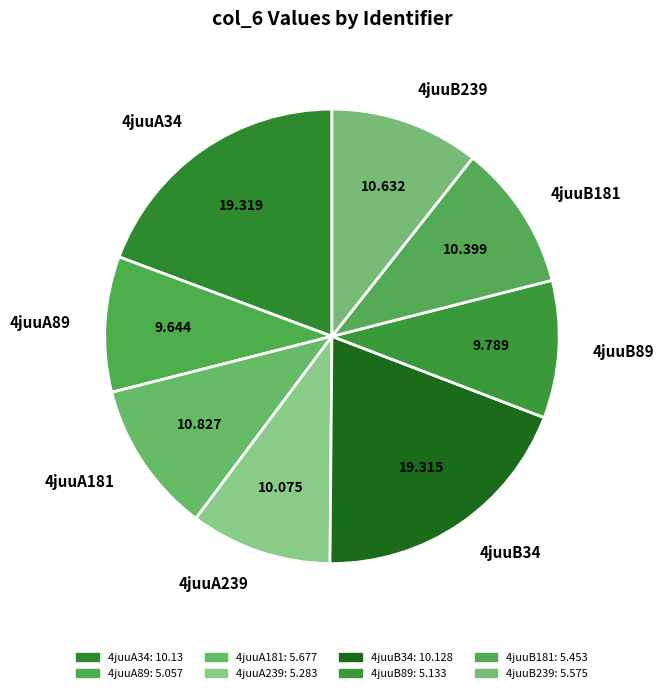

What is the ratio of the value at 4juuA34 to the value at 4juuB34?

1.0